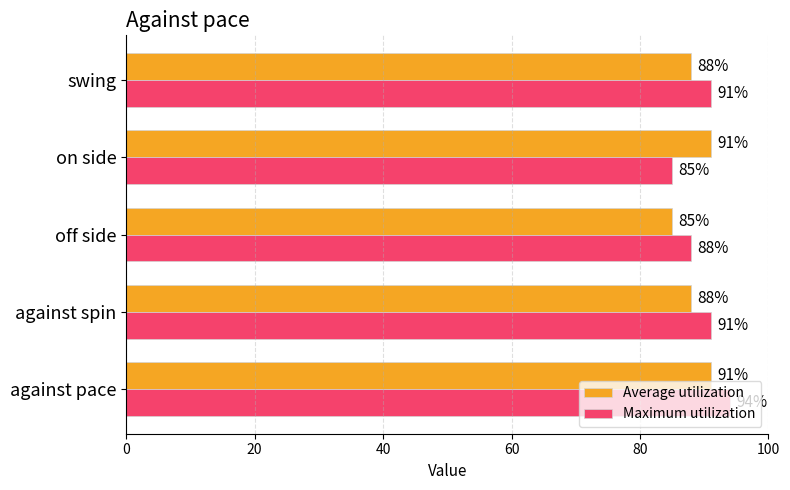

At which category is the sum across all series the highest?

against pace